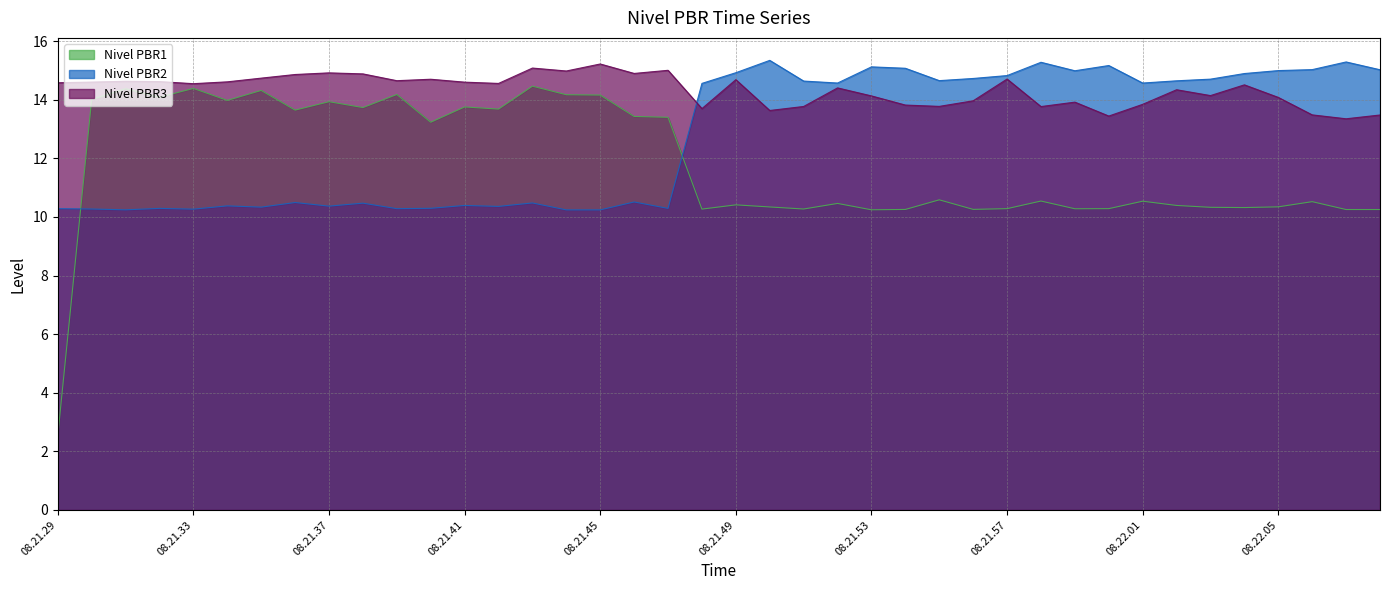

Which category has the lowest value in the Nivel PBR1 series?

08.21.29